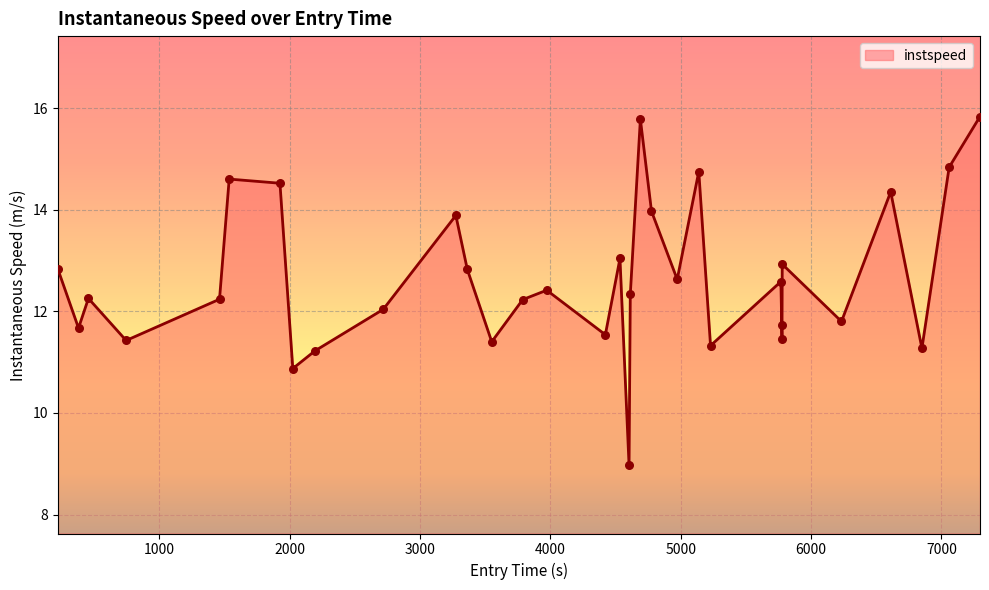

What is the difference between the maximum and minimum values?

6.9